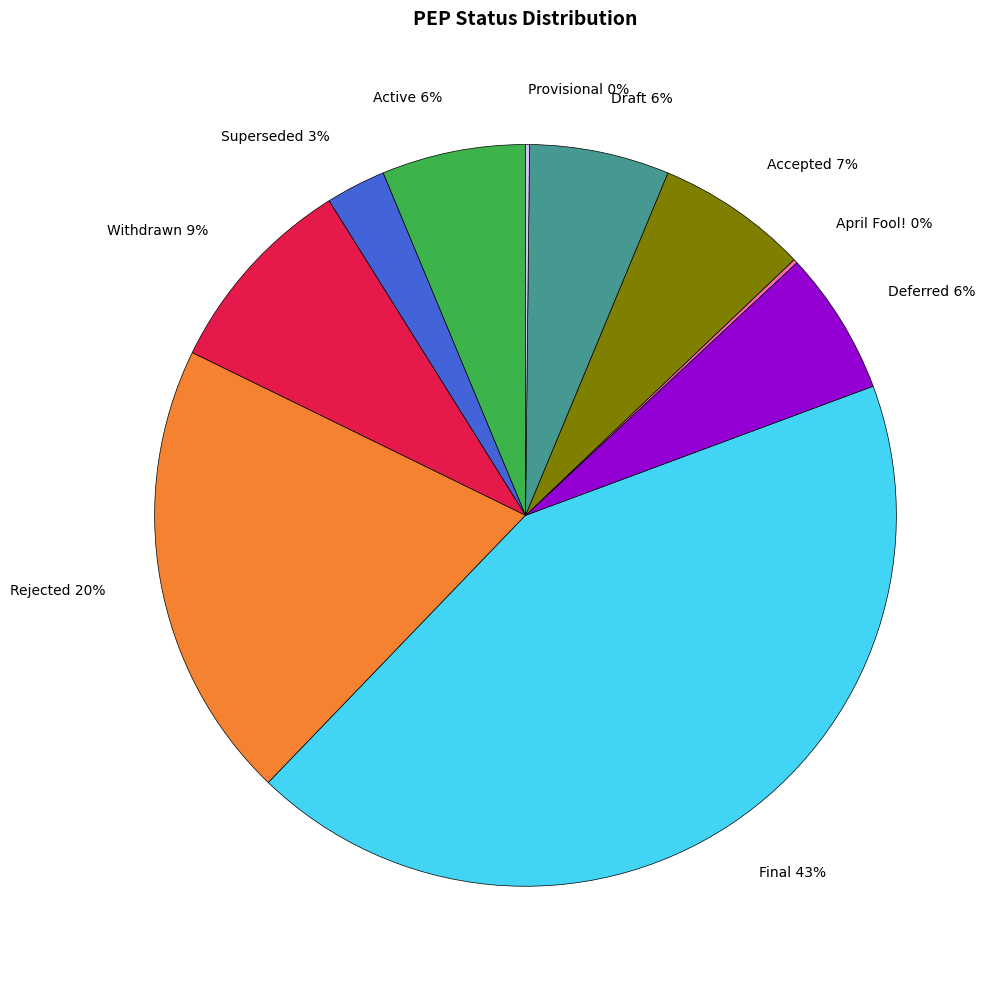

To the nearest percent, what percentage of the pie is Draft?

6%